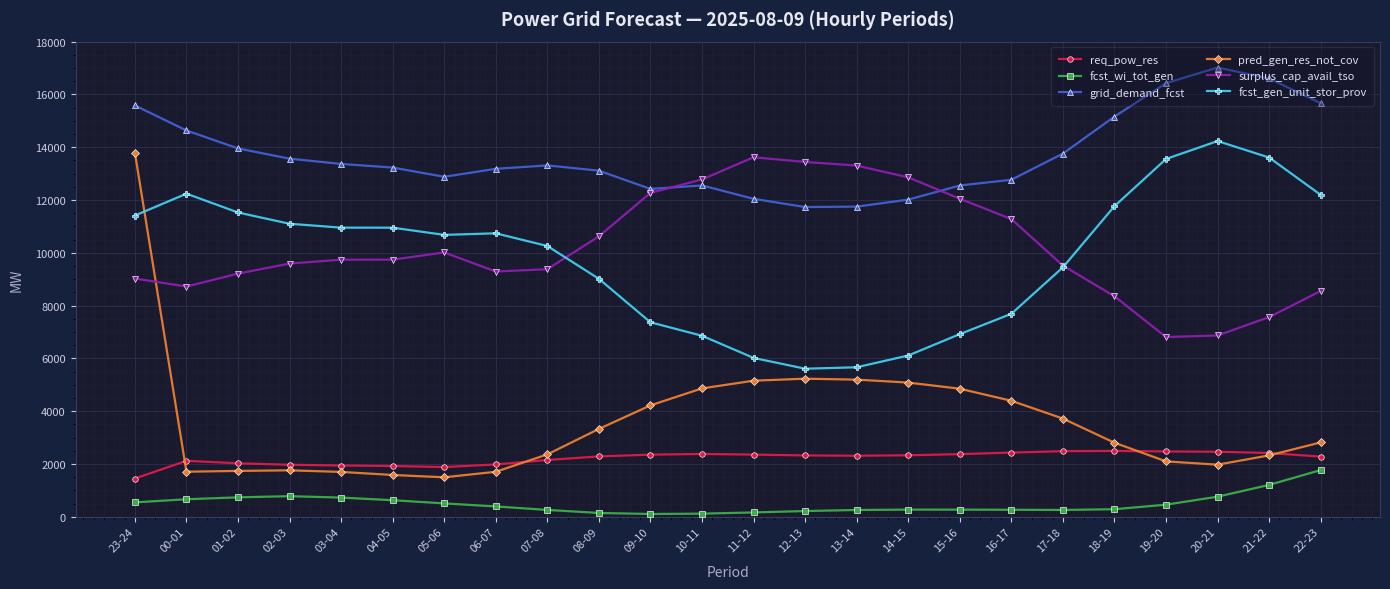

What is the average value of the pred_gen_res_not_cov series?

3579